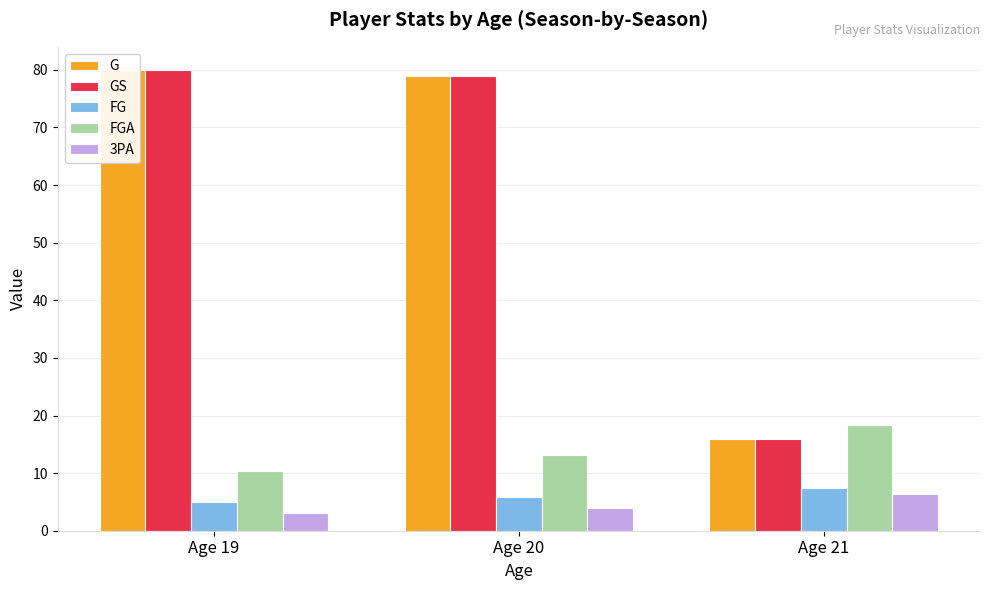

List the series in order of their peak value, highest first.

G, GS, FGA, FG, 3PA